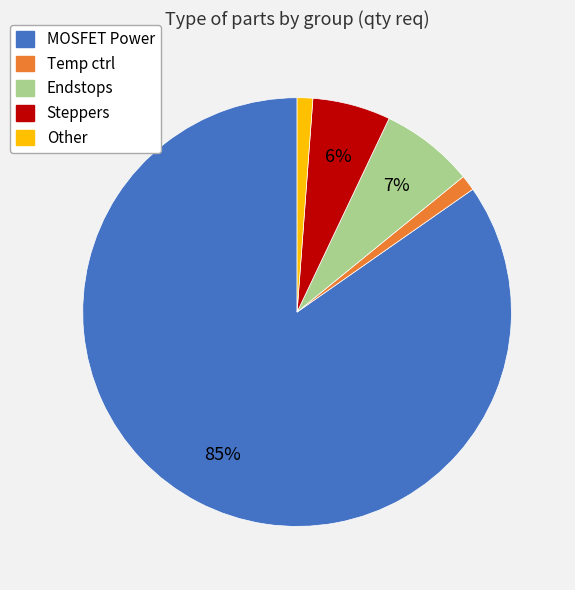

Combined, do Endstops and Steppers account for over 50%?

No